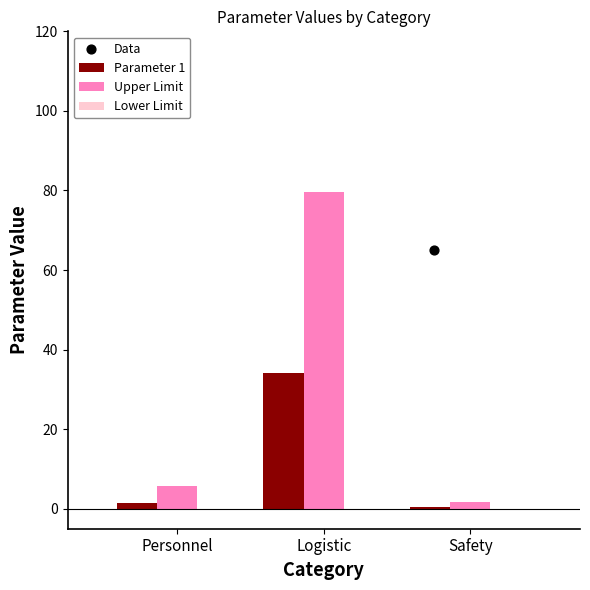

At which category is the sum across all series the highest?

Logistic